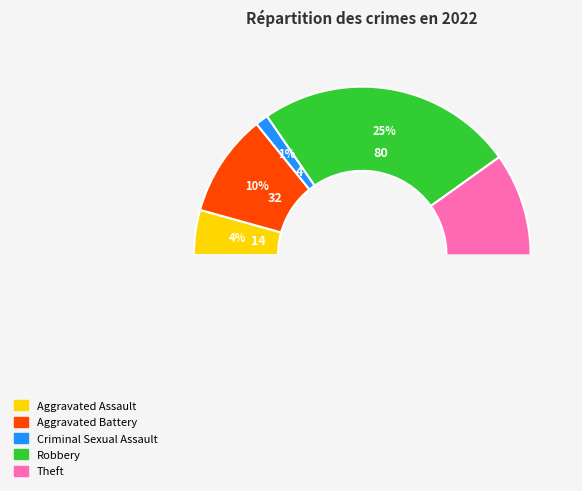

How many slices are in this pie chart?

5